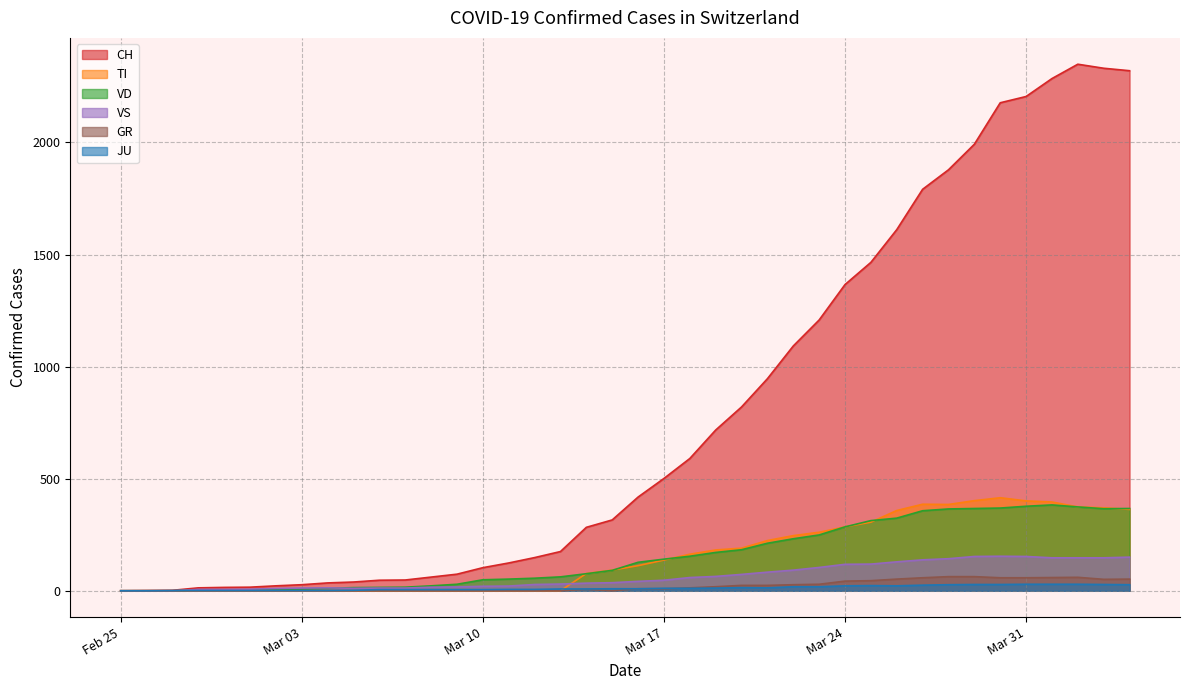

At which category does TI reach its first local valley?

2020-03-28